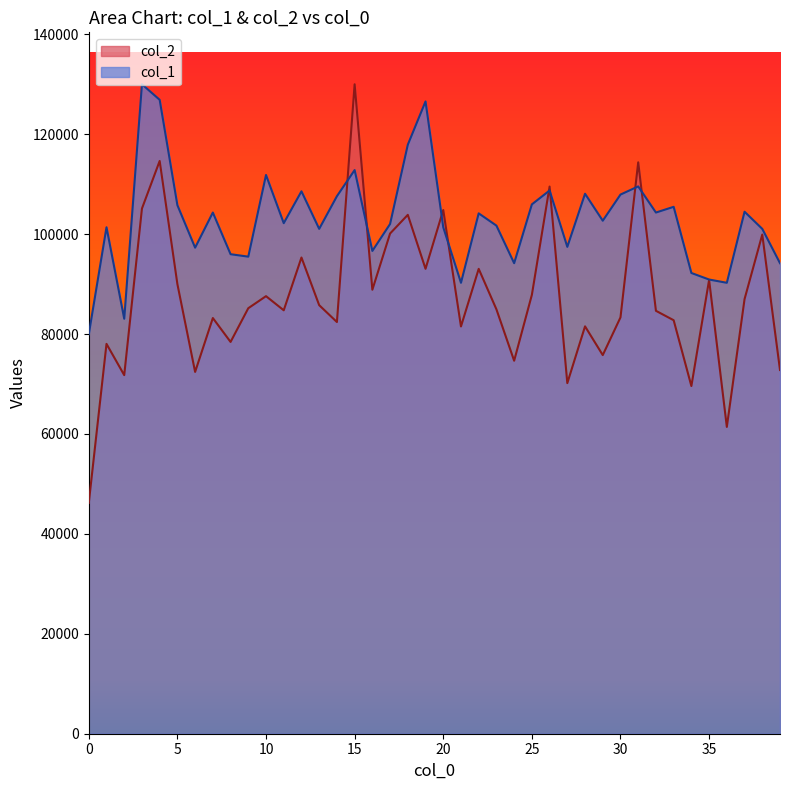

What is the value of the col_2 point at the 10th from the left?

85168.0